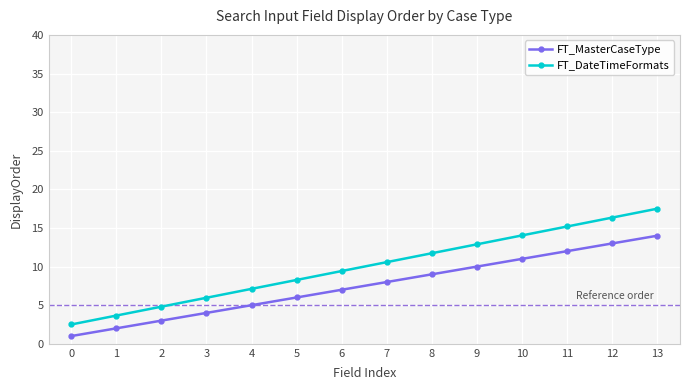

What is the value of the FT_DateTimeFormats point at the 8th from the left?

10.6